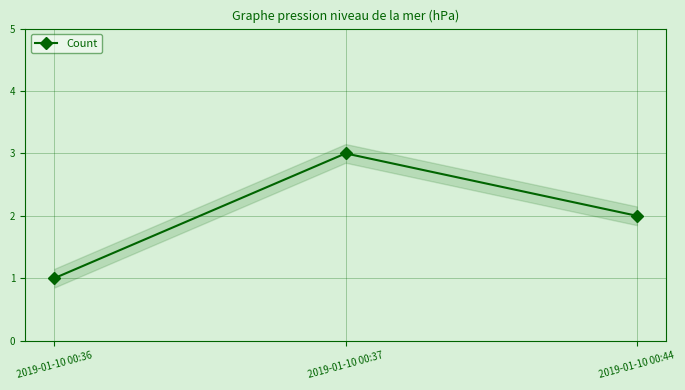

How many series are shown in this chart?

1